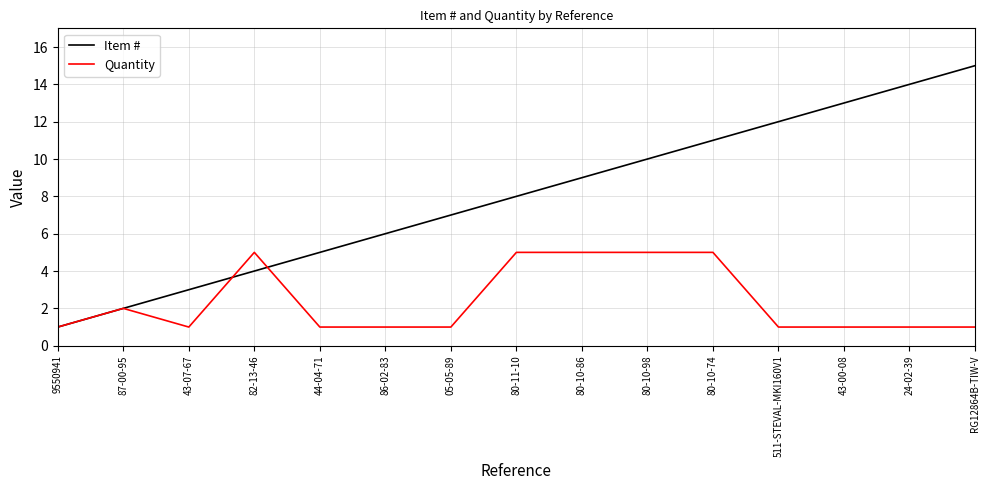

What is the sum of all Item # values?

120